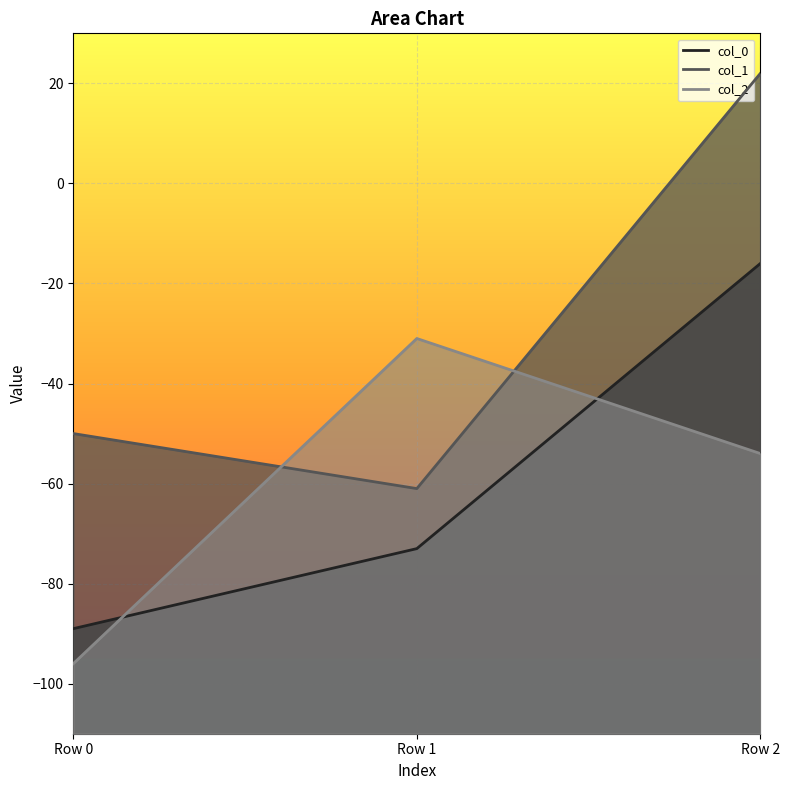

Reading left to right, transcribe all the data shown in this chart.

col_0: -89	-73	-16
col_1: -50	-61	22
col_2: -96	-31	-54